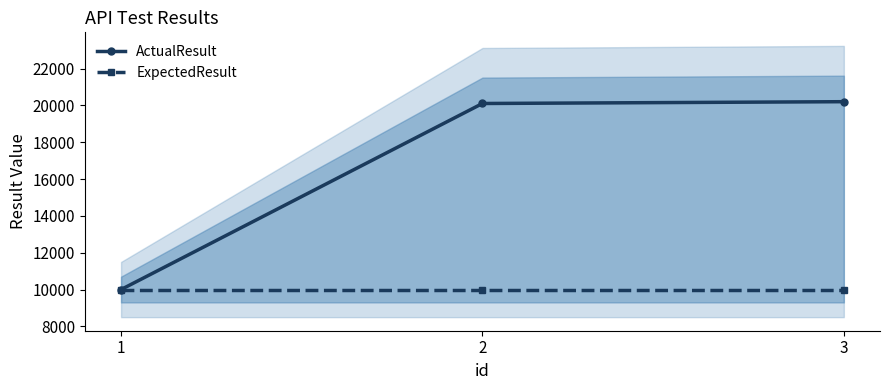

What value does the ActualResult series have at 2?

20109